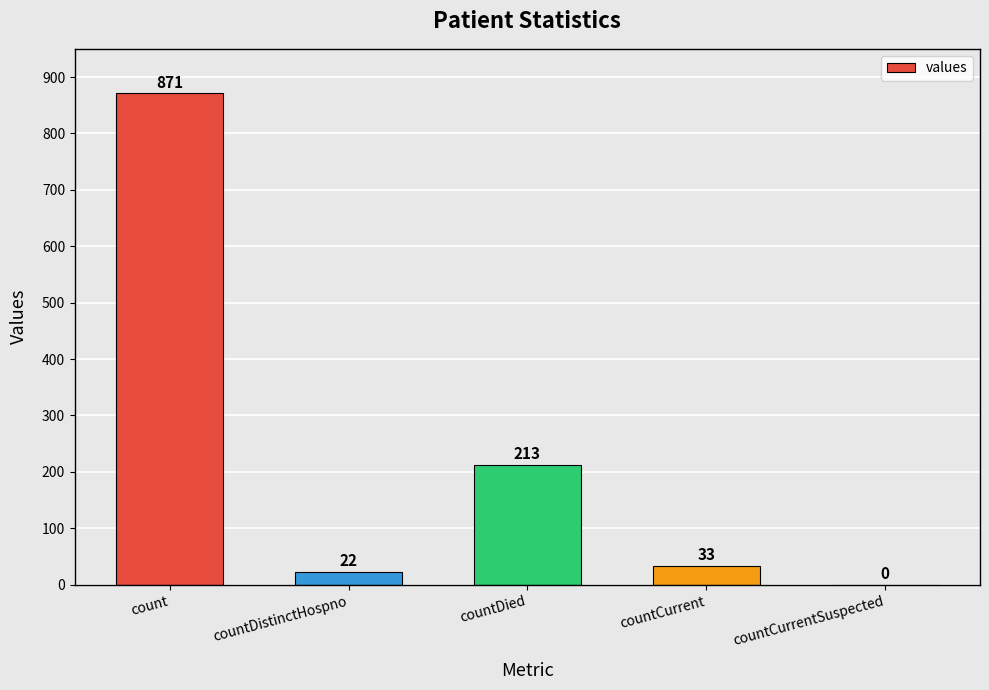

How many series are shown in this chart?

1